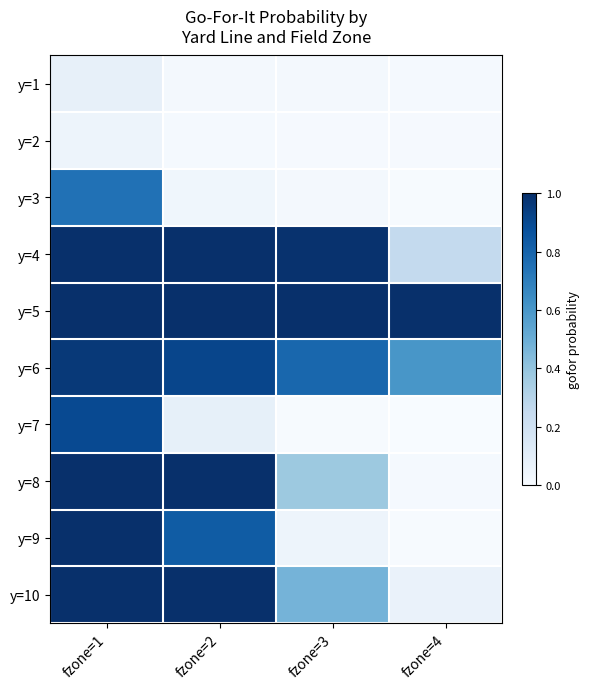

Reading right to left, transcribe all the data shown in this chart.

y=1: fzone=4=0.0	fzone=3=0.0	fzone=2=0.0	fzone=1=0.1
y=2: fzone=4=0.0	fzone=3=0.0	fzone=2=0.0	fzone=1=0.0
y=3: fzone=4=0.0	fzone=3=0.0	fzone=2=0.0	fzone=1=0.7
y=4: fzone=4=0.3	fzone=3=1.0	fzone=2=1.0	fzone=1=1.0
y=5: fzone=4=1.0	fzone=3=1.0	fzone=2=1.0	fzone=1=1.0
y=6: fzone=4=0.6	fzone=3=0.8	fzone=2=0.9	fzone=1=1.0
y=7: fzone=4=0.0	fzone=3=0.0	fzone=2=0.1	fzone=1=0.9
y=8: fzone=4=0.0	fzone=3=0.4	fzone=2=1.0	fzone=1=1.0
y=9: fzone=4=0.0	fzone=3=0.0	fzone=2=0.8	fzone=1=1.0
y=10: fzone=4=0.1	fzone=3=0.5	fzone=2=1.0	fzone=1=1.0